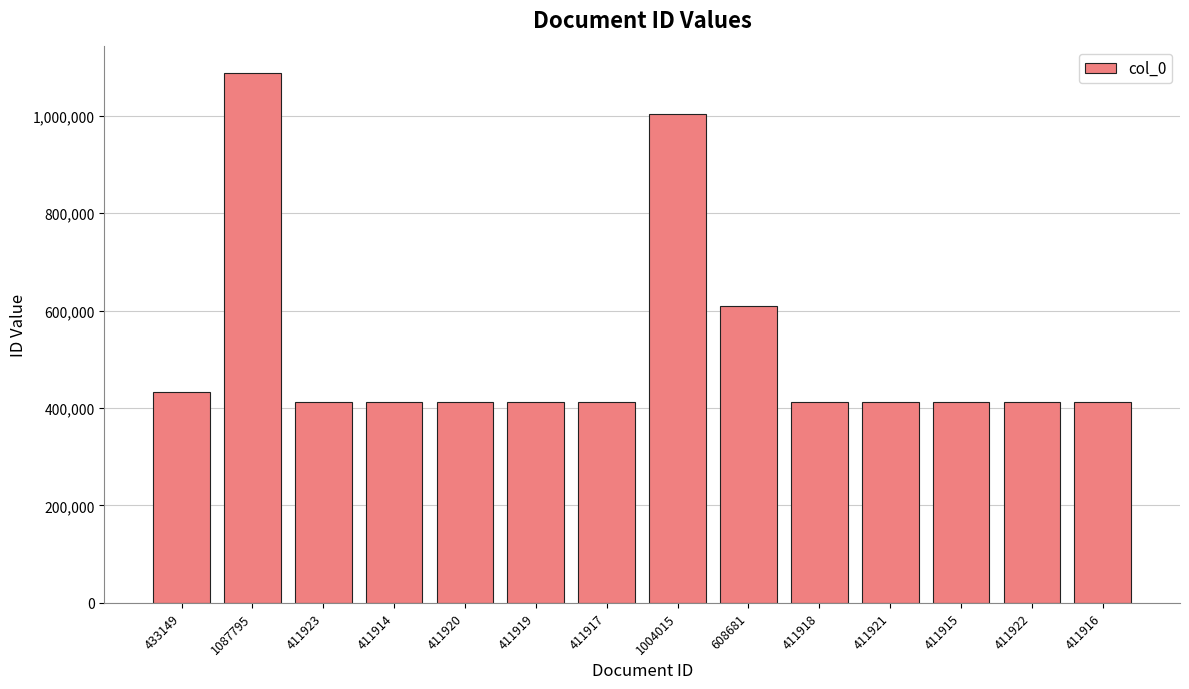

What is the difference between the second highest and second lowest values?

592100